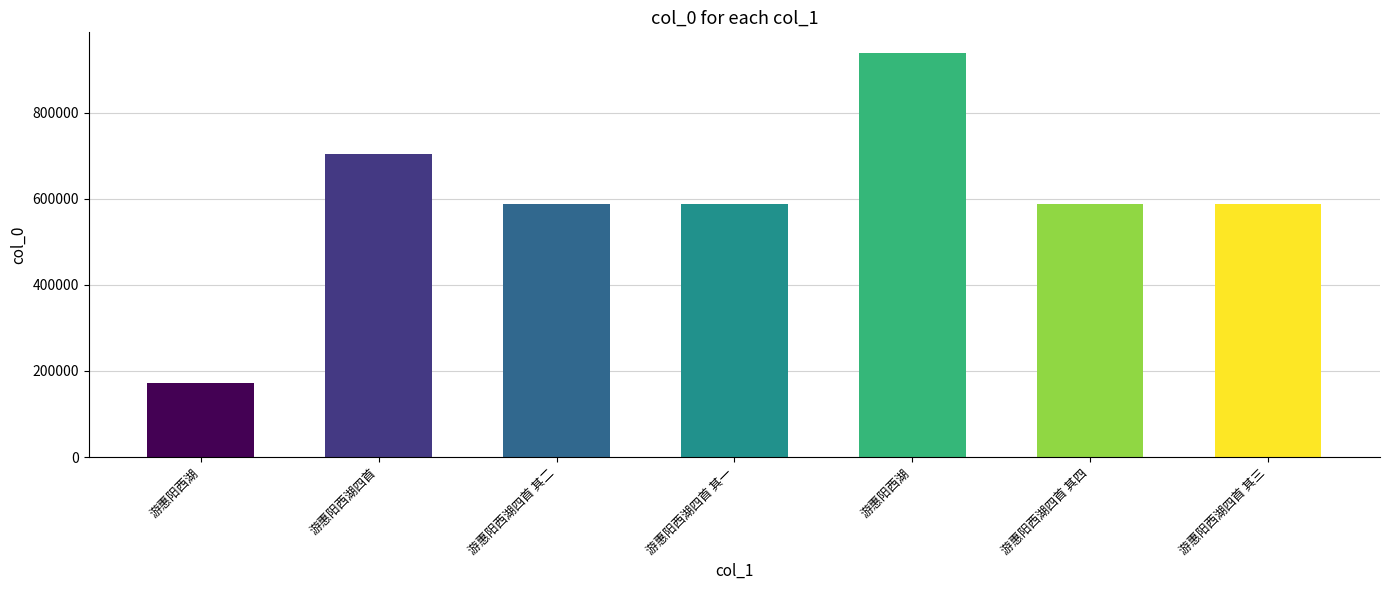

Reading left to right, what are all the values shown in this chart?

游惠阳西湖=172624	游惠阳西湖四首=704663	游惠阳西湖四首 其二=587456	游惠阳西湖四首 其一=587455	游惠阳西湖=939486	游惠阳西湖四首 其四=587458	游惠阳西湖四首 其三=587457